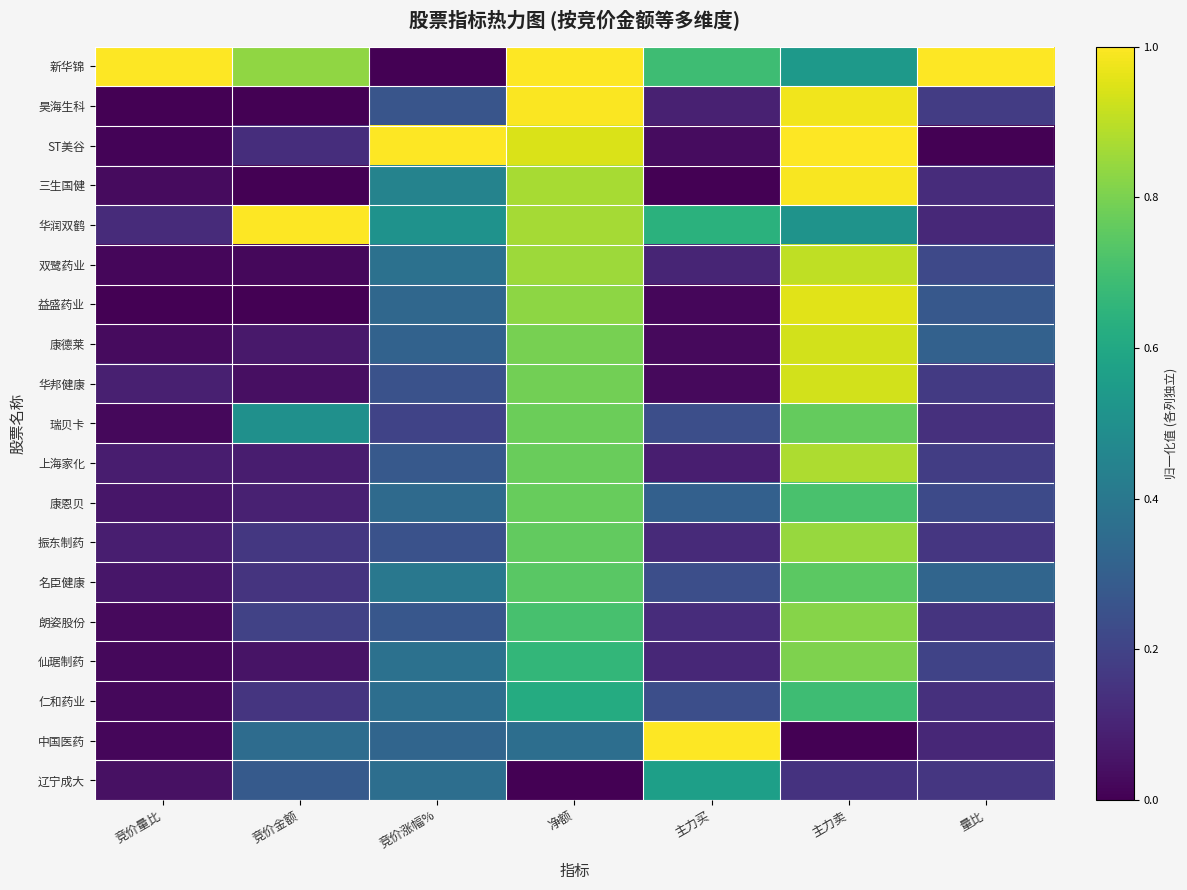

Which series has the largest range (max minus min)?

新华锦